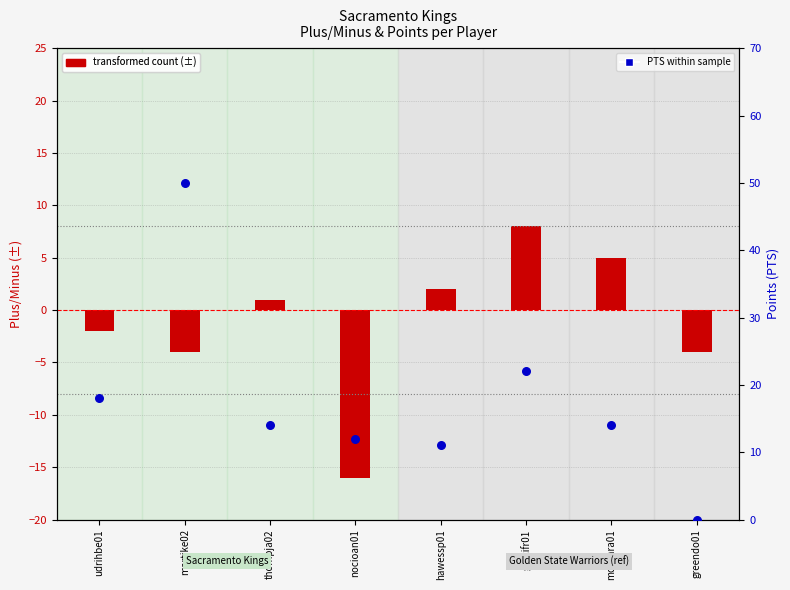

Which series has the largest Y range (max minus min)?

PTS within sample (SAC)